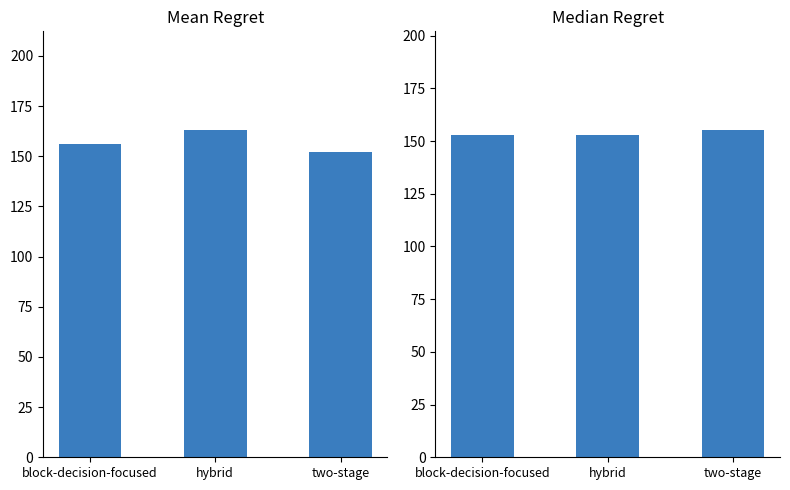

How many bars are there in each group?

2